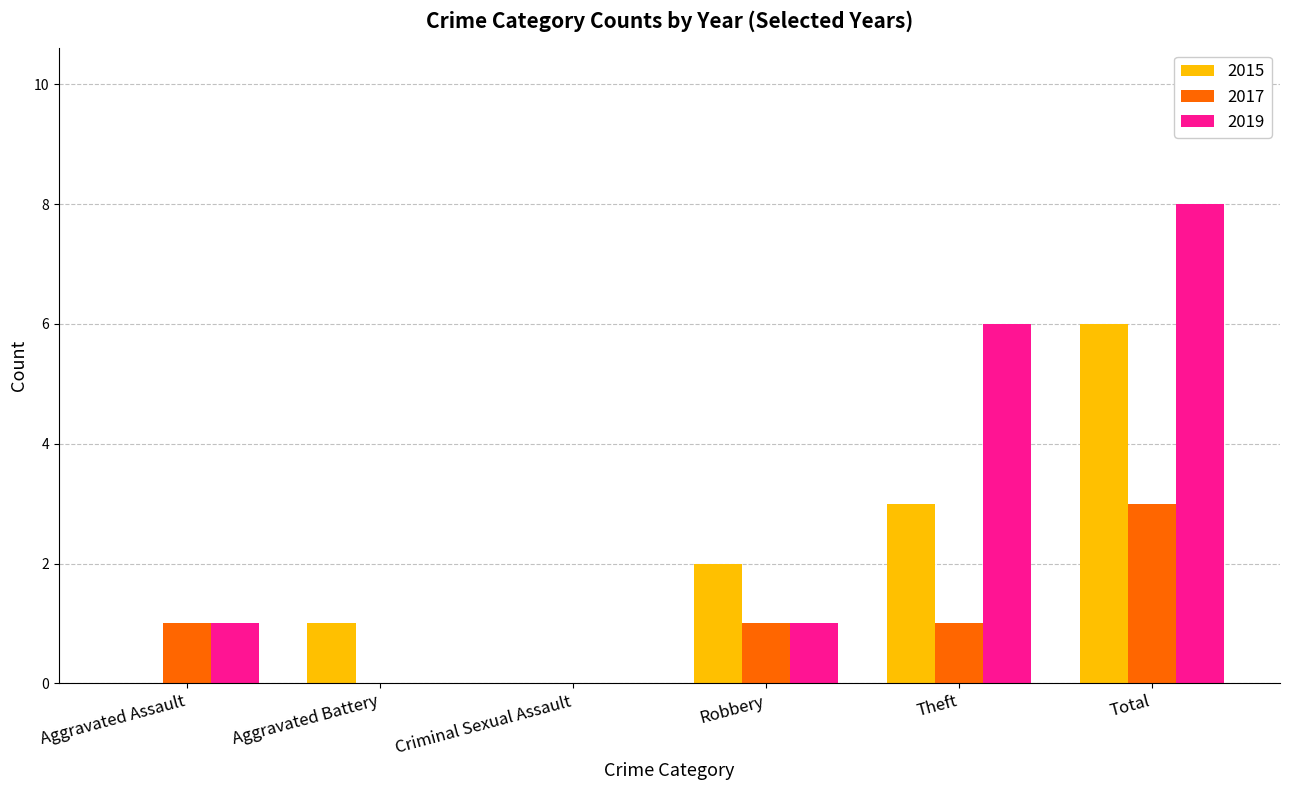

What is the approximate value of 2015 at Total?

6